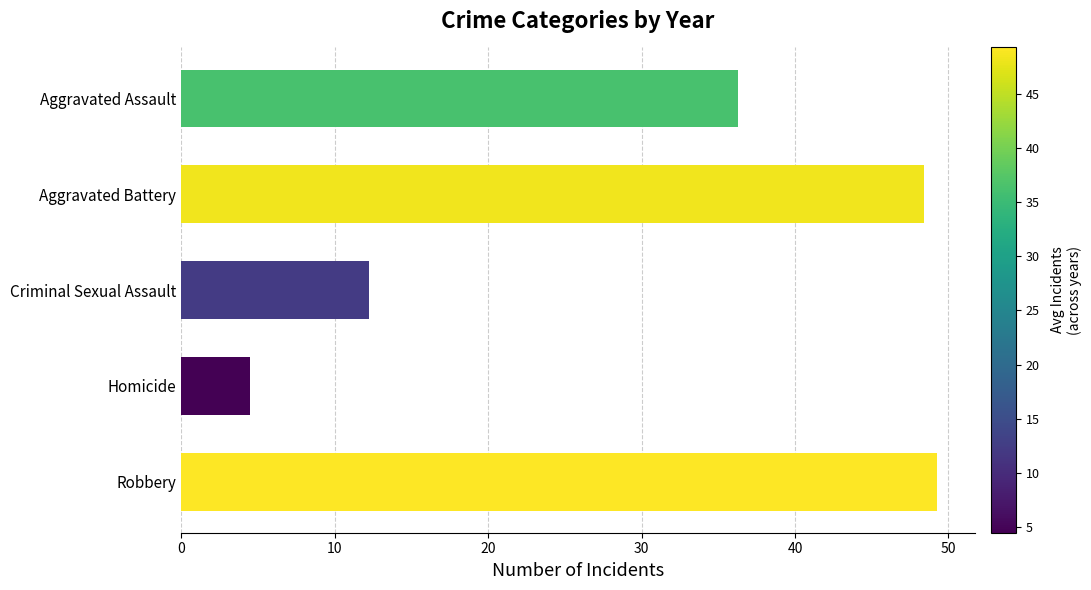

List the labels in order of value, largest first.

Robbery, Aggravated Battery, Aggravated Assault, Criminal Sexual Assault, Homicide